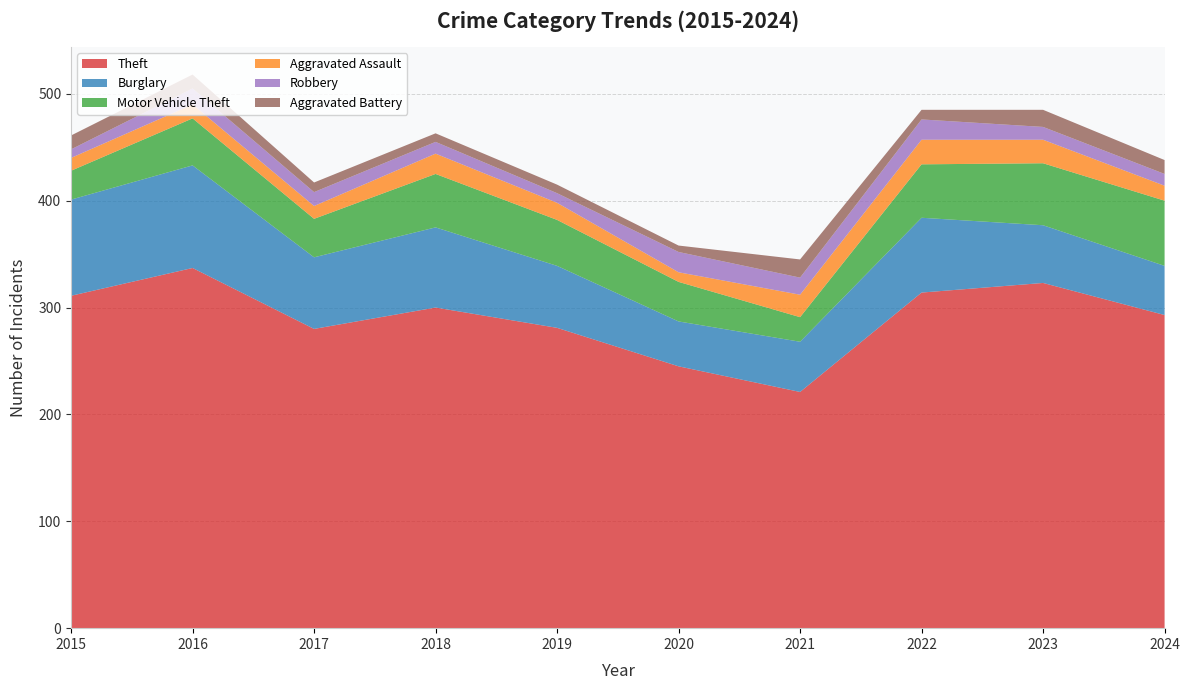

Reading right to left, transcribe all the data shown in this chart.

Theft: 293	323	314	221	245	281	300	280	337	311
Burglary: 46	54	70	47	42	58	75	67	96	90
Motor Vehicle Theft: 61	58	50	23	37	43	50	36	44	27
Aggravated Assault: 14	22	23	21	9	16	19	12	13	12
Robbery: 11	12	19	16	19	9	11	13	15	8
Aggravated Battery: 13	16	9	17	6	8	8	9	13	13